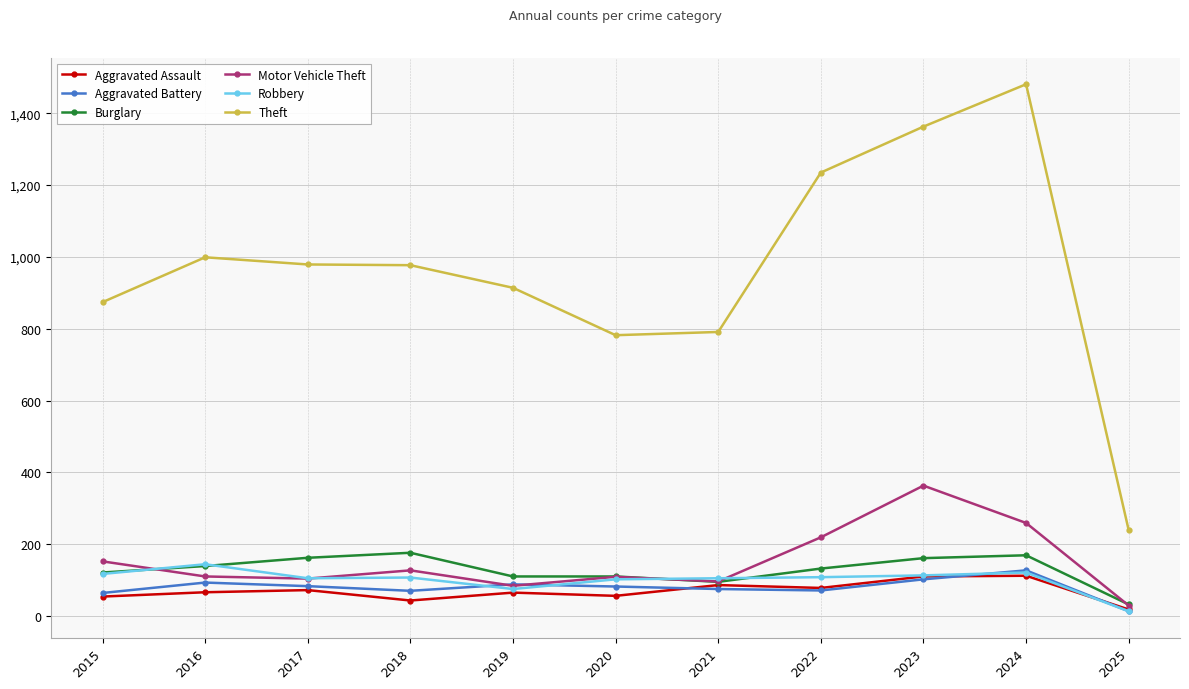

What is the lowest value of the Aggravated Battery series?

13